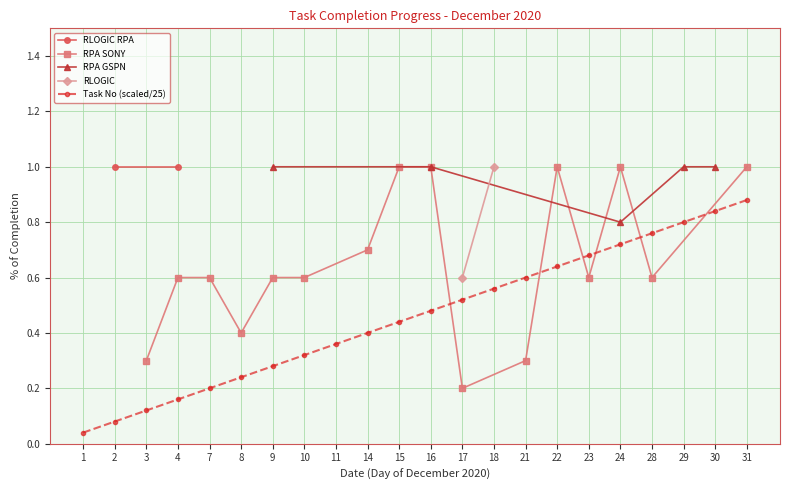

What is the value of the 11th point from the left?

0.4